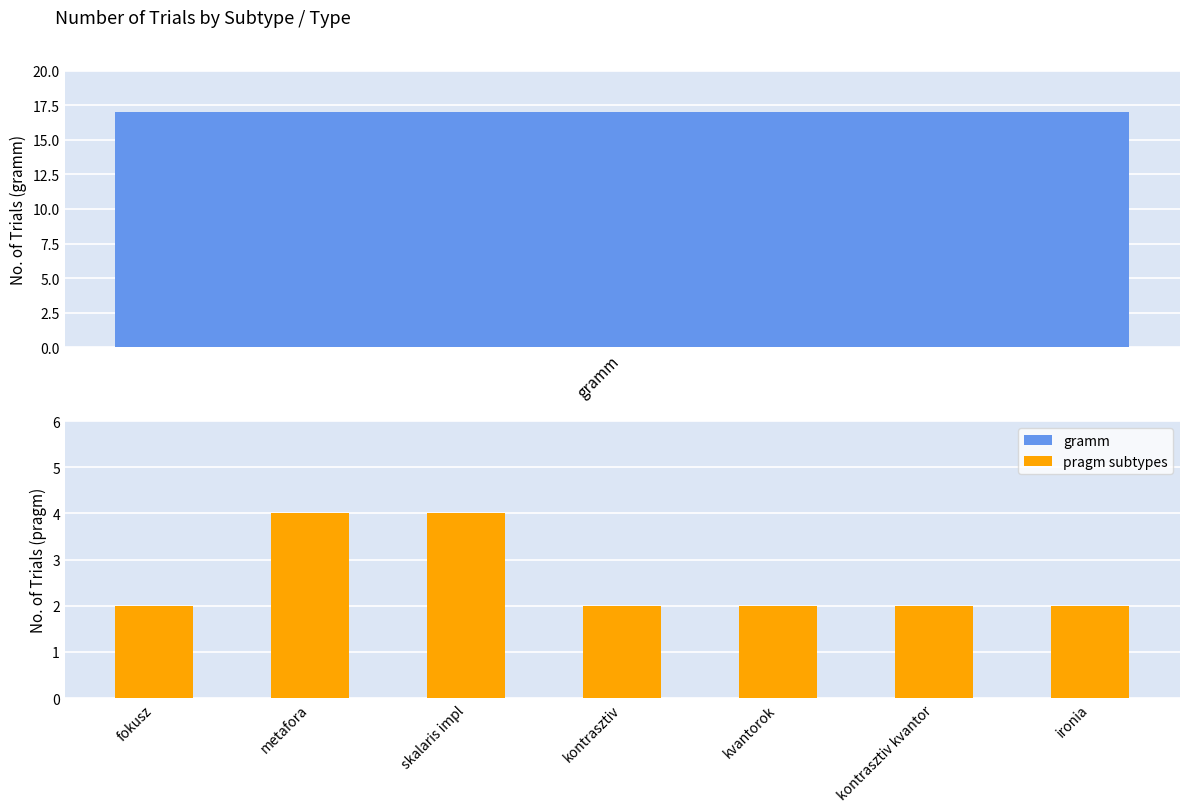

What is the label of the 1st bar from the left?

fokusz